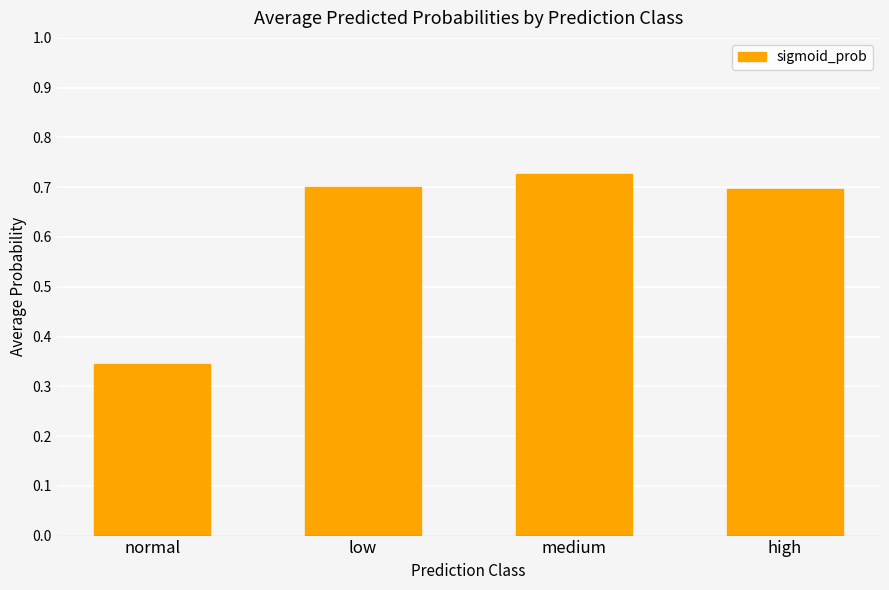

What is the label of the 3rd bar from the left?

medium